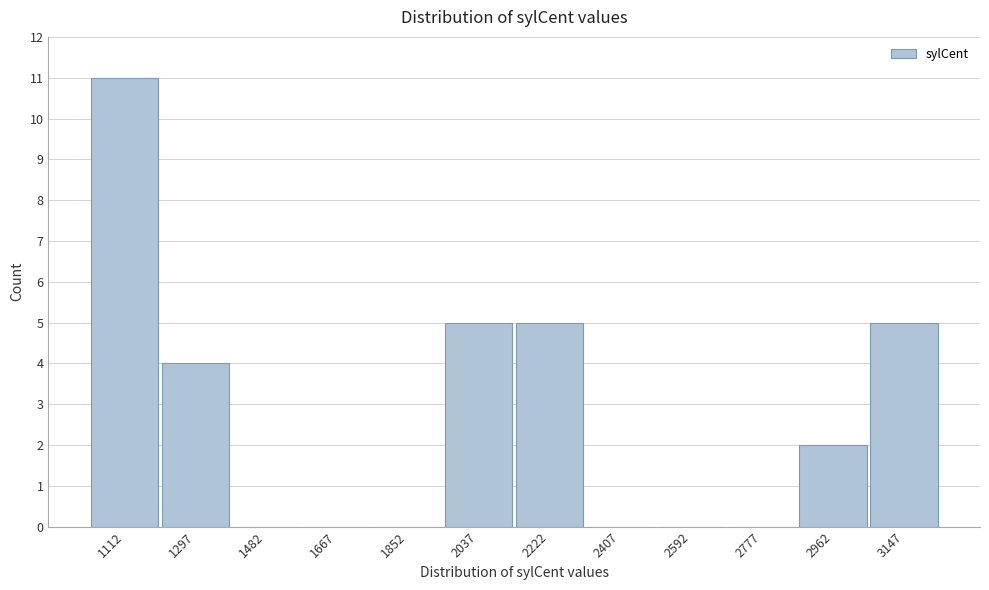

Reading left to right, what are all the values shown in this chart?

1112=11	1297=4	1482=0	1667=0	1852=0	2037=5	2222=5	2407=0	2592=0	2777=0	2962=2	3147=5